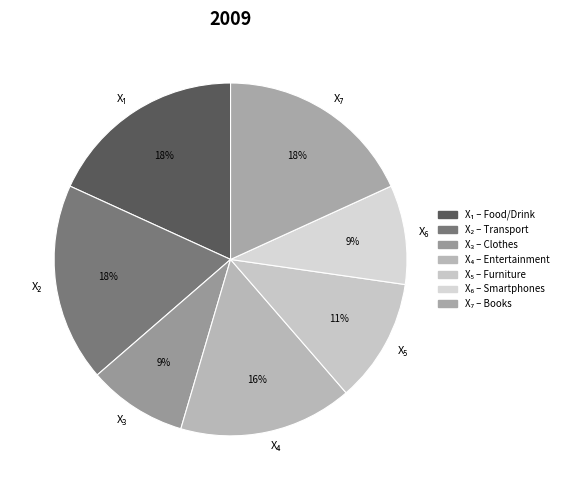

Does any single category account for the majority?

No